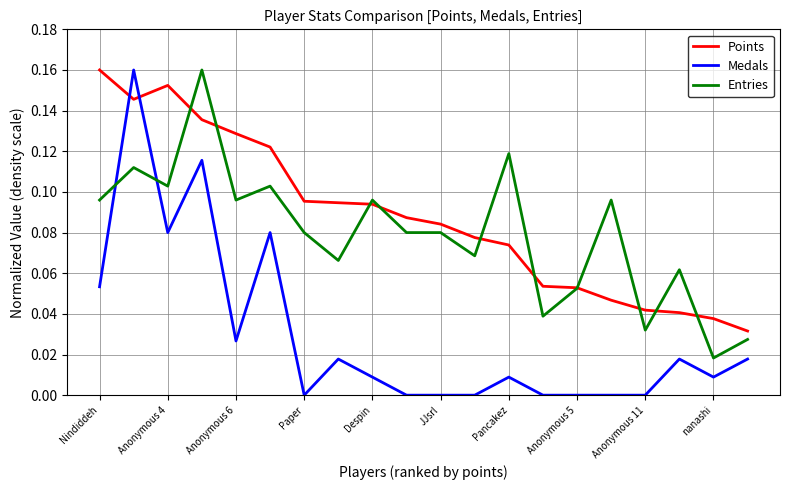

Which series has the largest total across all categories?

Points